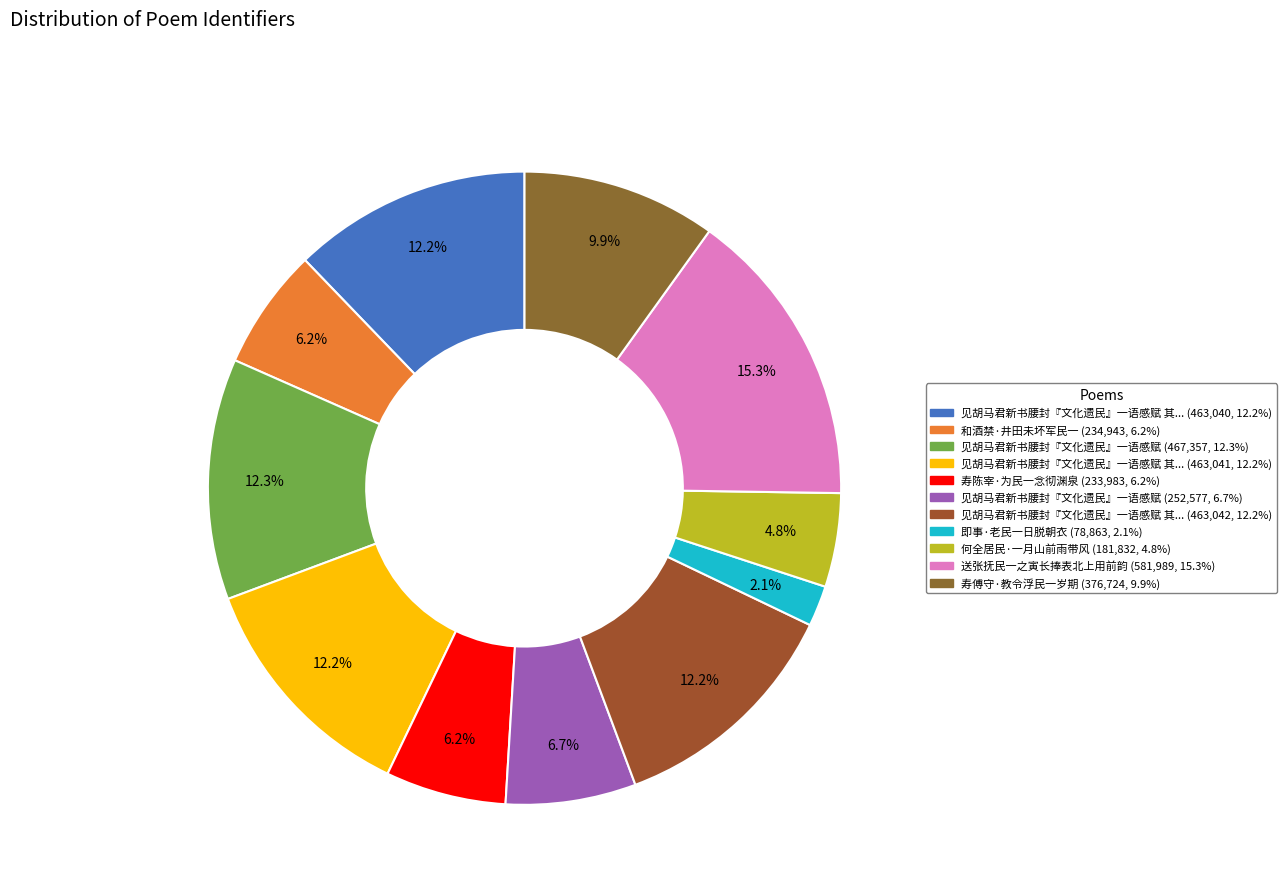

What is the largest slice in the pie chart?

送张抚民一之寅长捧表北上用前韵